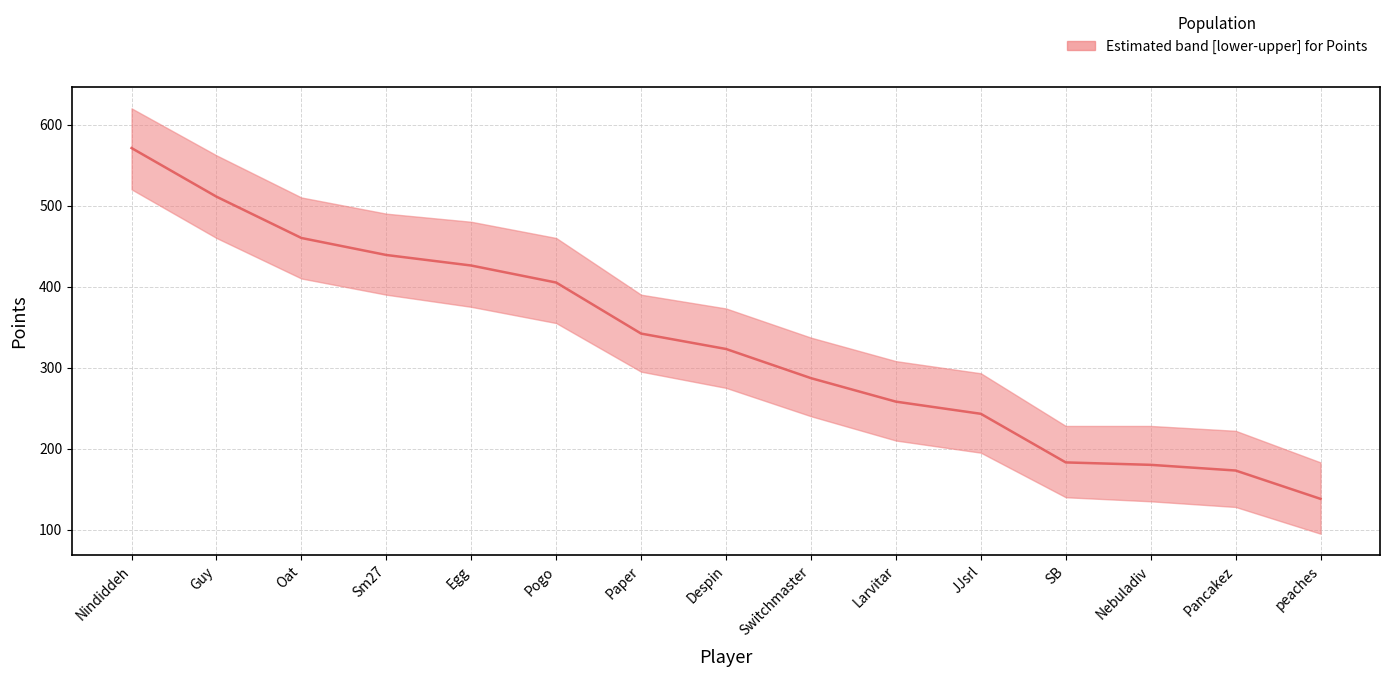

What is the value of the Points point at the 12th from the left?

183